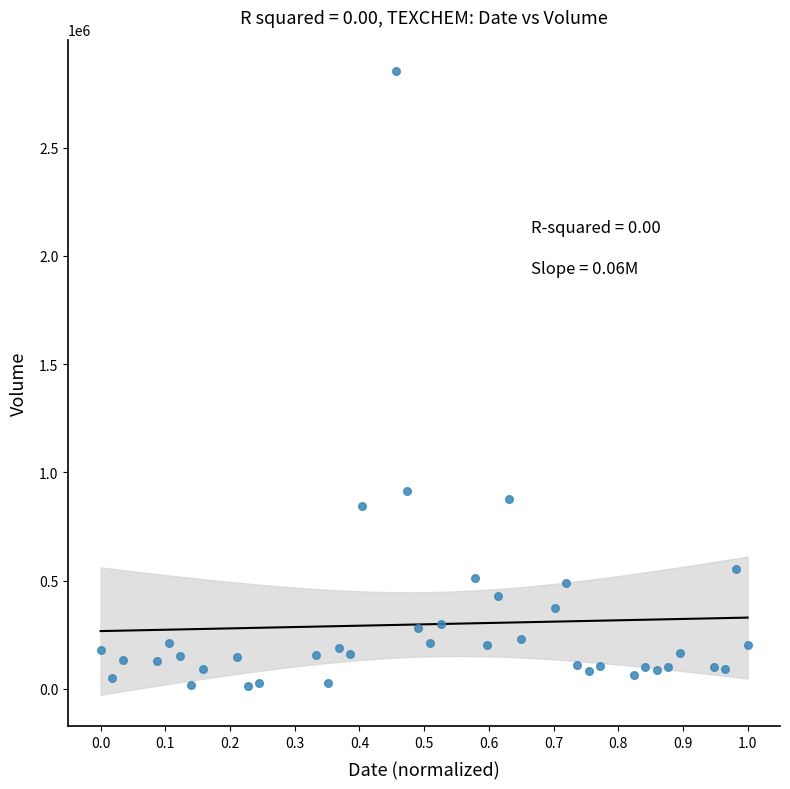

What is the range of Y values (max minus min)?

2842900